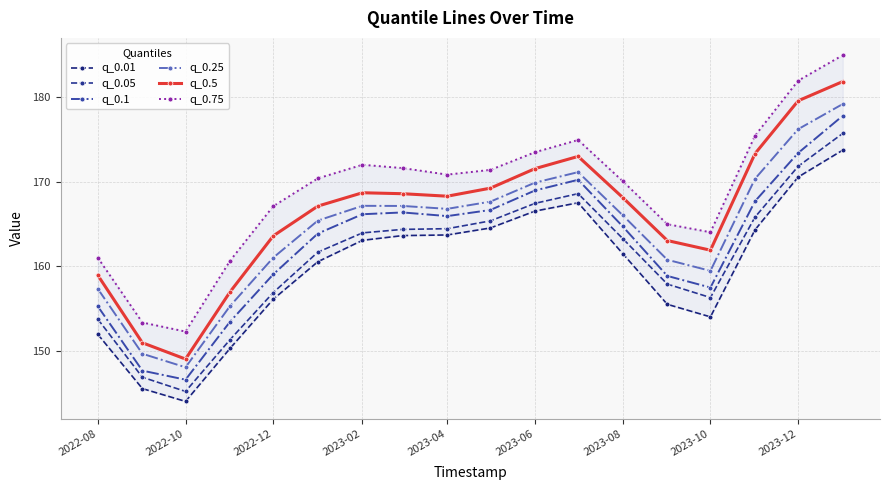

What are all the series names shown in the legend?

q_0.01, q_0.05, q_0.1, q_0.25, q_0.5, q_0.75